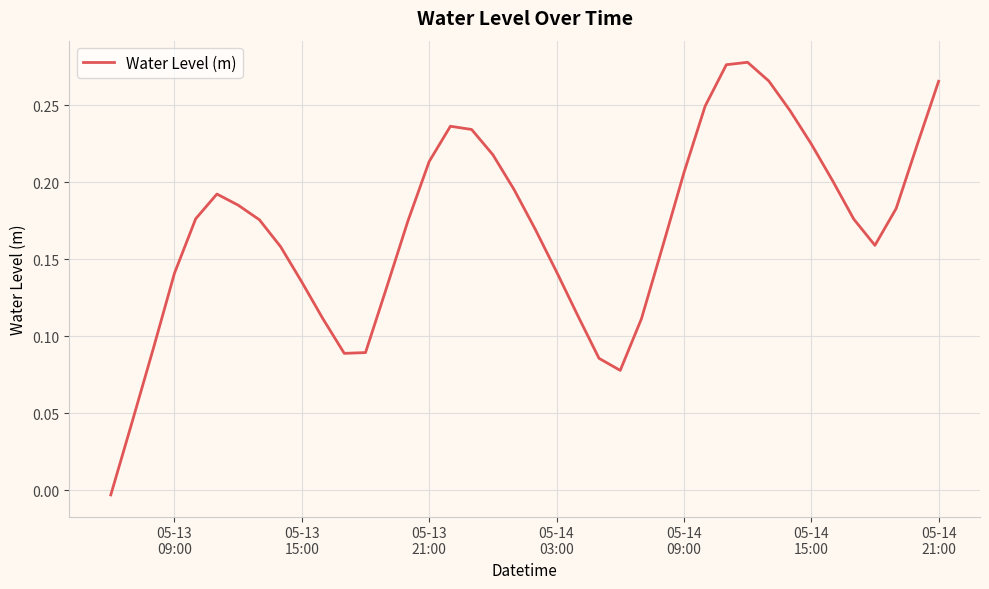

How many values are above zero?

39